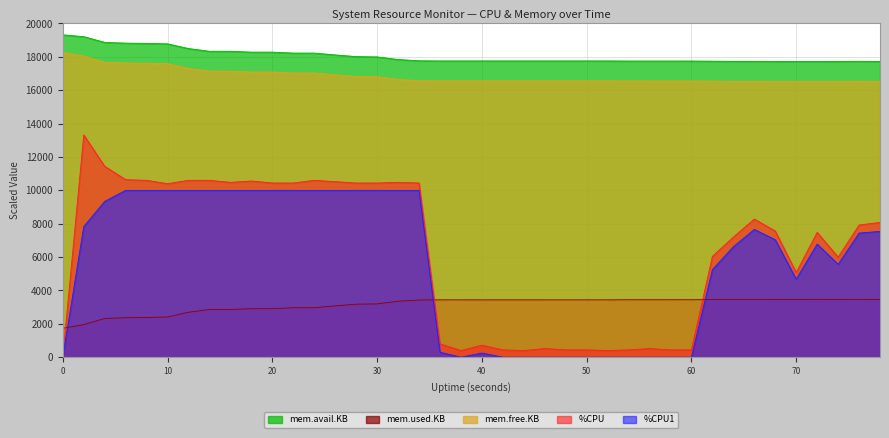

What is the difference between the maximum and second lowest values in the mem.avail.KB series?

1592.1